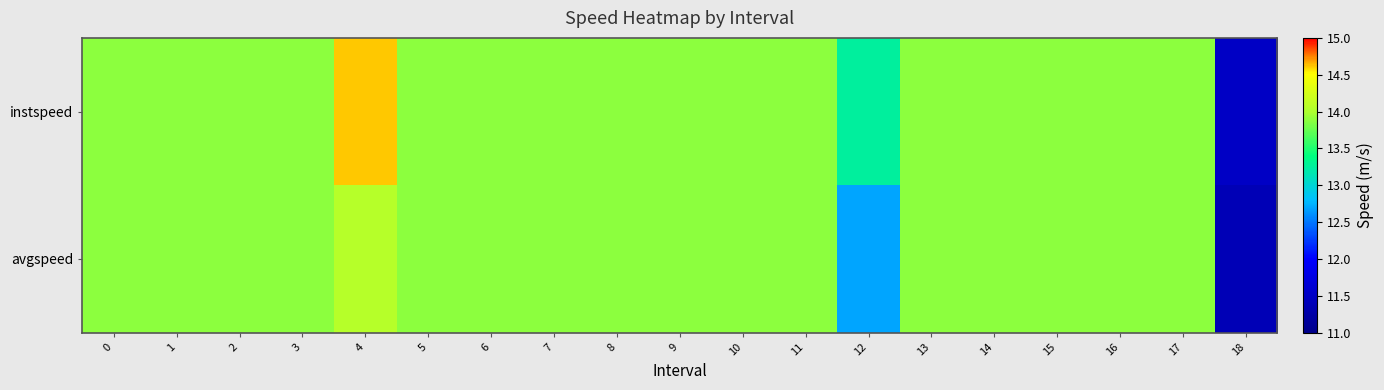

Reading right to left, transcribe all the data shown in this chart.

instspeed: 18=11.5	17=13.9	16=13.9	15=13.9	14=13.9	13=13.9	12=13.3	11=13.9	10=13.9	9=13.9	8=13.9	7=13.9	6=13.9	5=13.9	4=14.6	3=13.9	2=13.9	1=13.9	0=13.9
avgspeed: 18=11.4	17=13.9	16=13.9	15=13.9	14=13.9	13=13.9	12=12.7	11=13.9	10=13.9	9=13.9	8=13.9	7=13.9	6=13.9	5=13.9	4=14.1	3=13.9	2=13.9	1=13.9	0=13.9